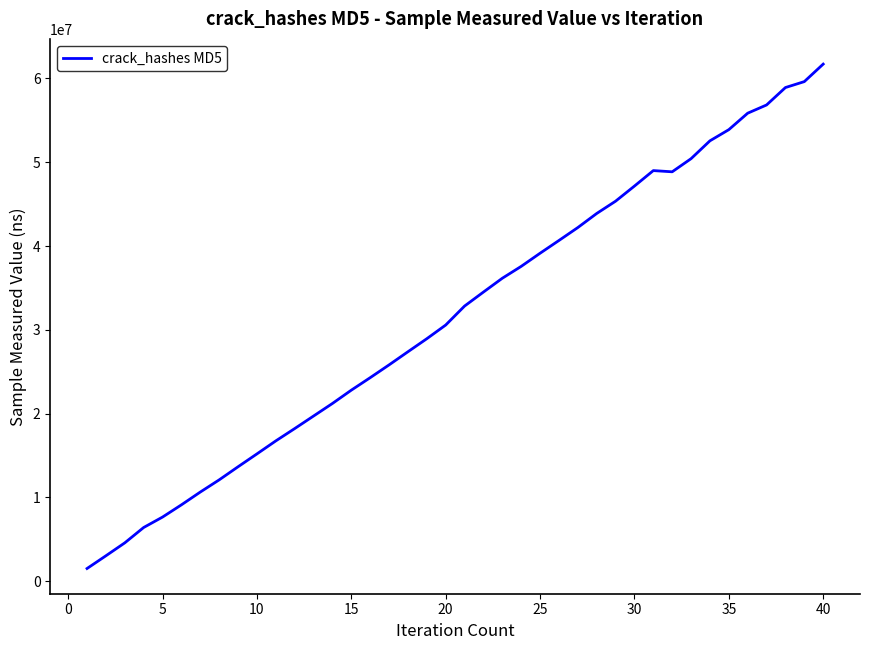

What is the maximum value shown in the chart?

61709542